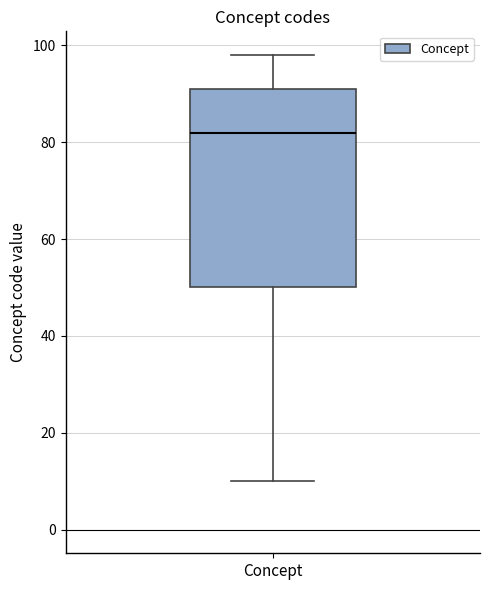

Transcribe this box plot: give where the median line is, the range the box spans, and where the two whiskers end, as read against the y-axis. The values are not printed on the chart, so give them approximately, as read against the axis.

median 82, box 50 to 92, whiskers 10 to 98